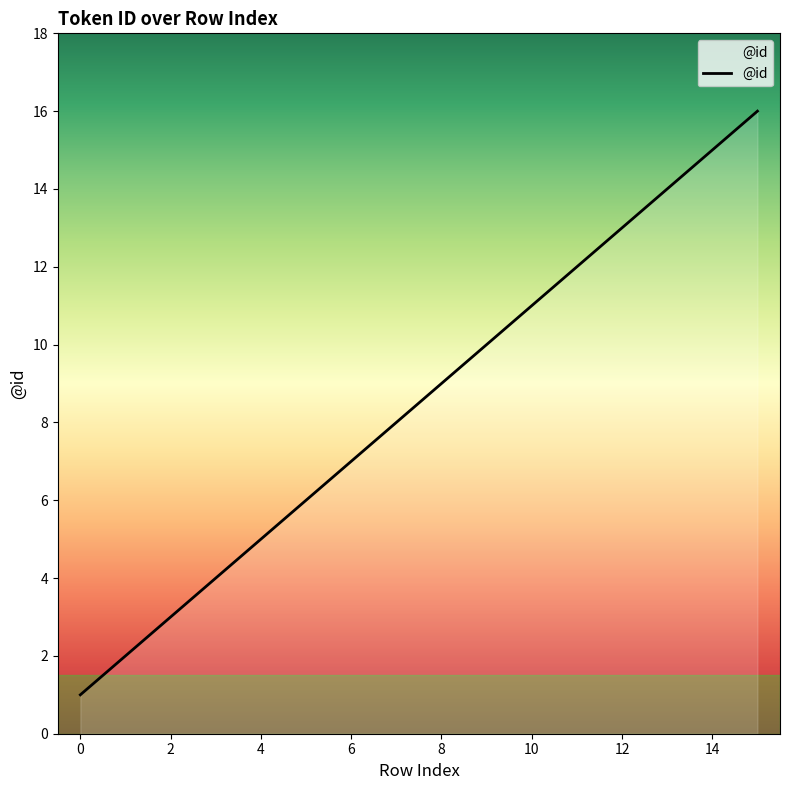

Count the number of data series in this chart.

1